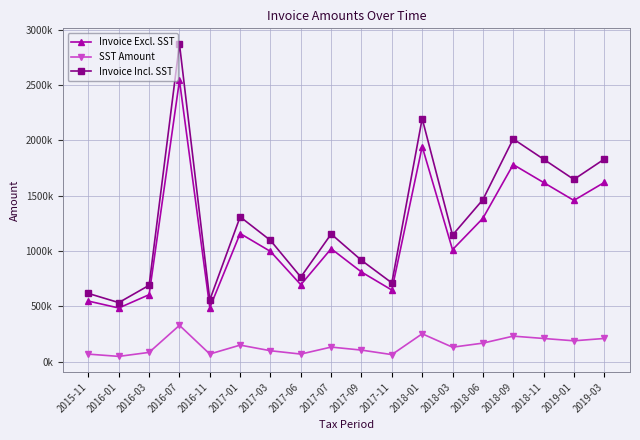

The value of Invoice Excl. SST at 2017-03 is 996920. True or false?

True